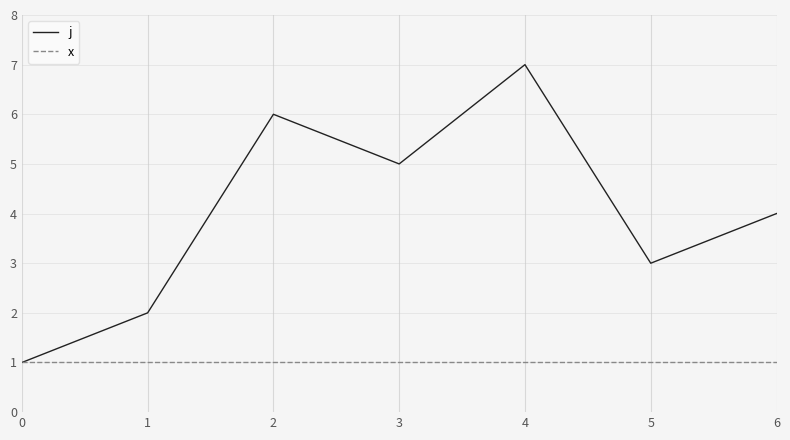

The x series shows 1 at 4. True or false?

True